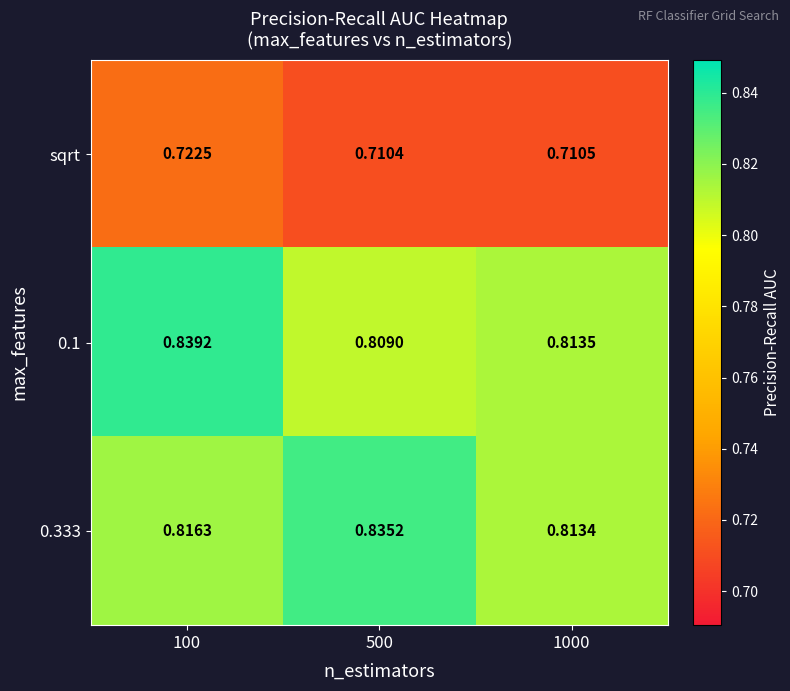

Between 100 and 500, which series saw the biggest shift?

0.1